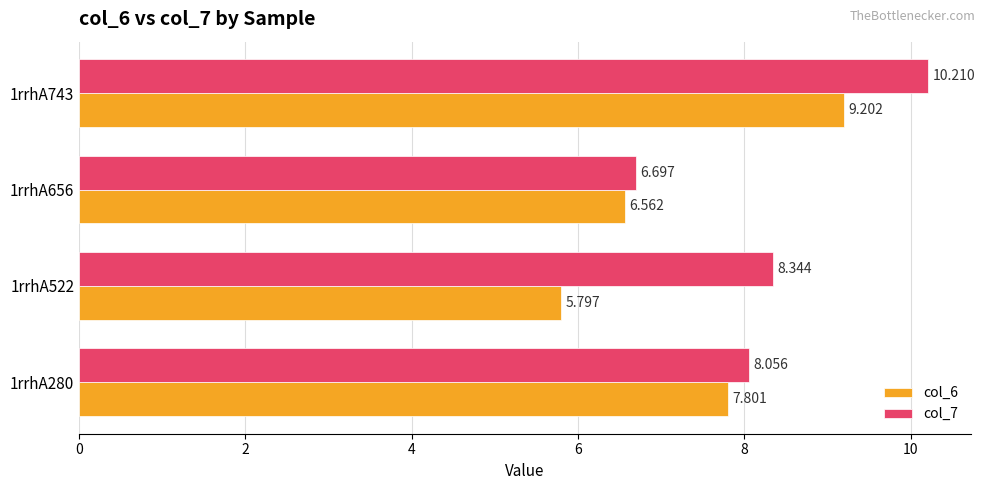

How many series are shown in this chart?

2